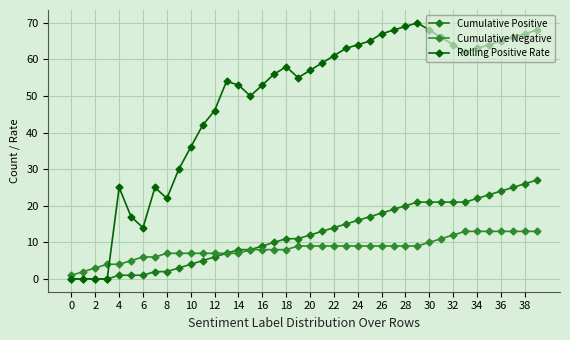

How many values in the Cumulative Negative series are below 9?

19